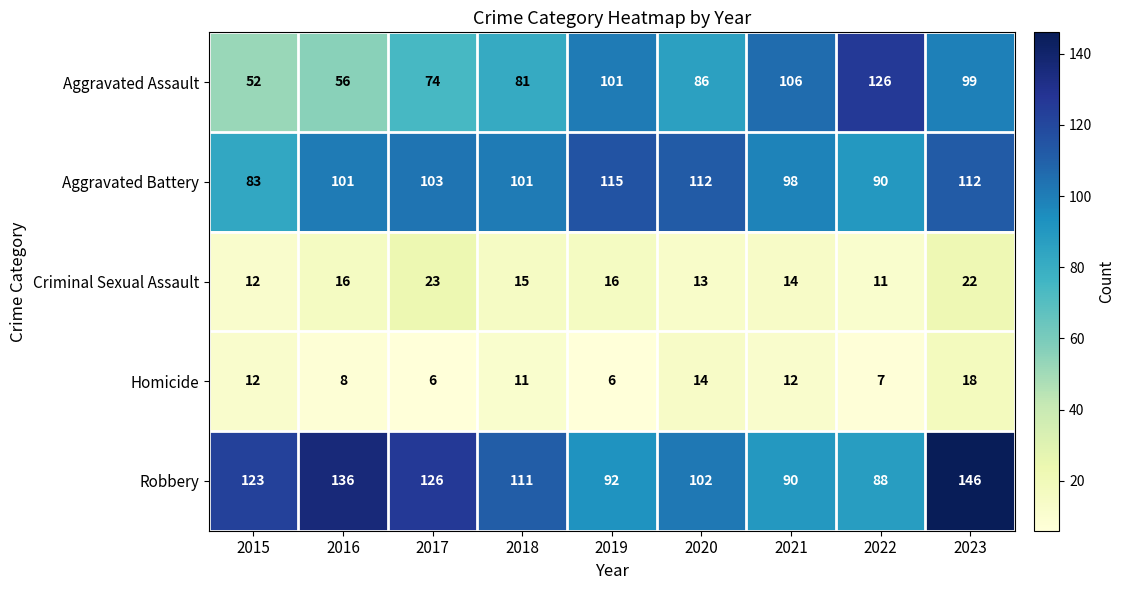

What is the sum of the Robbery values at 2023 and 2015?

269